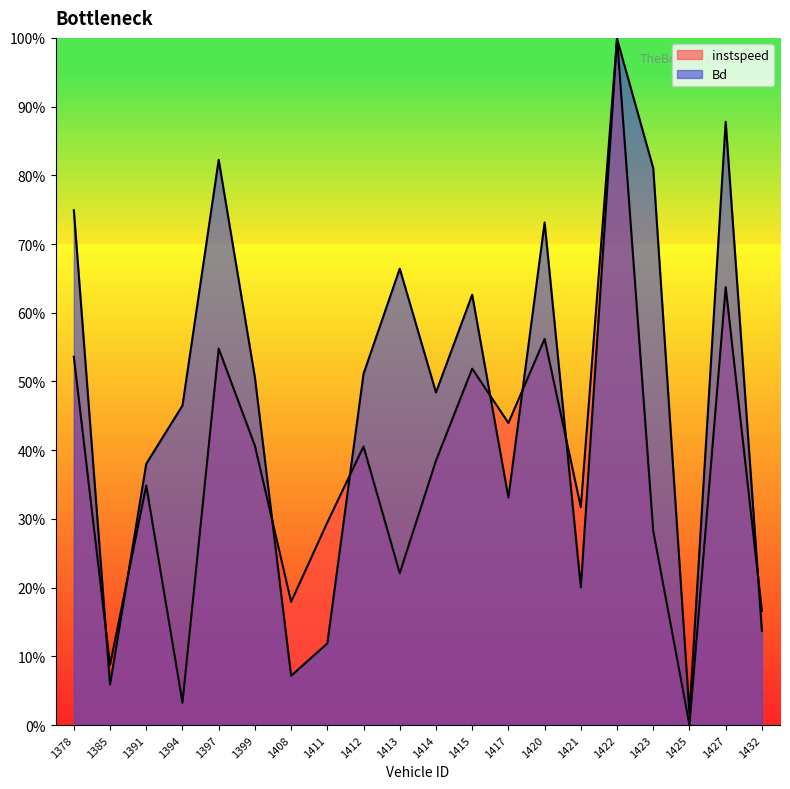

What is the difference between the maximum and second lowest values in the Bd series?

0.9